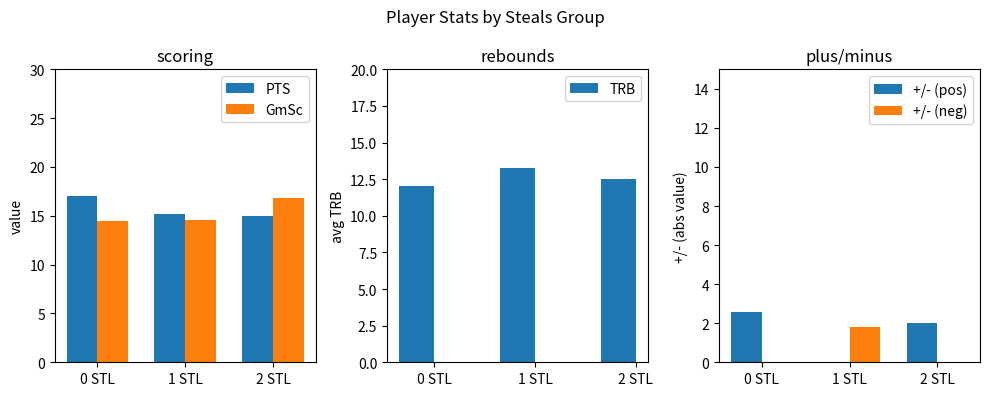

Which label corresponds to the smallest value in the chart?

1 STL